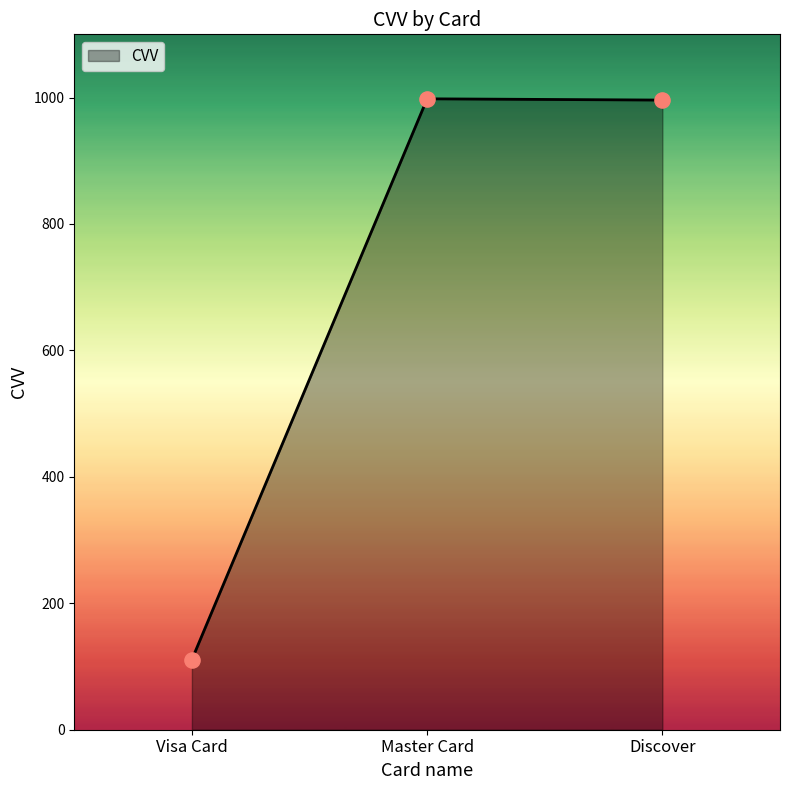

What is the ratio of the value at Discover to the value at Visa Card?

9.0